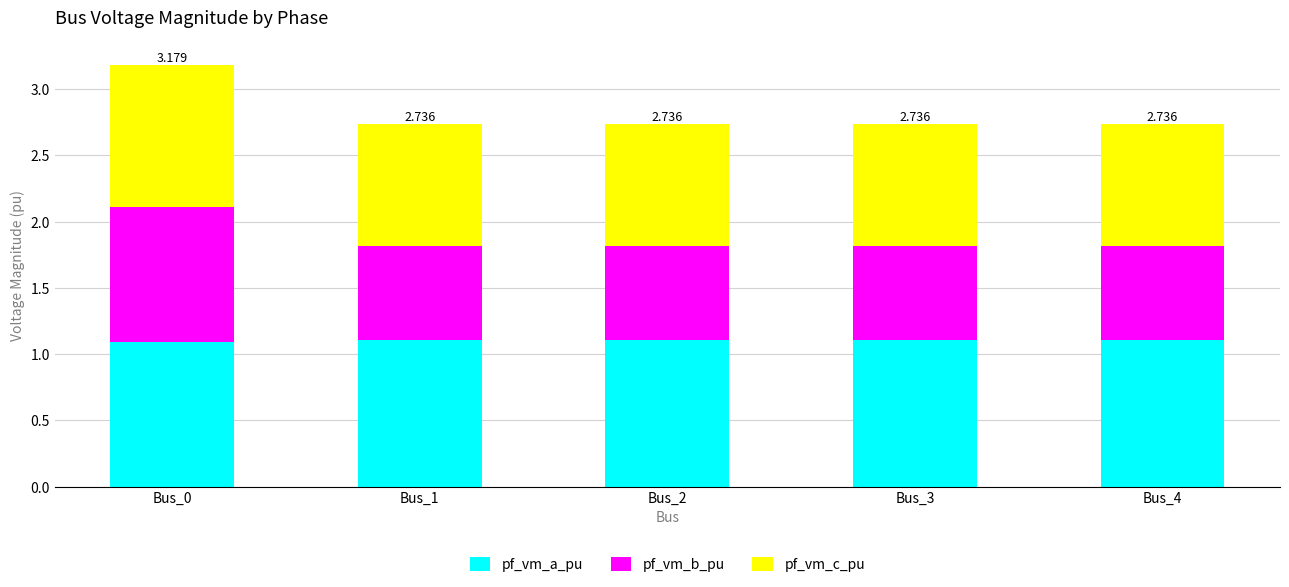

Count the number of data series in this chart.

3